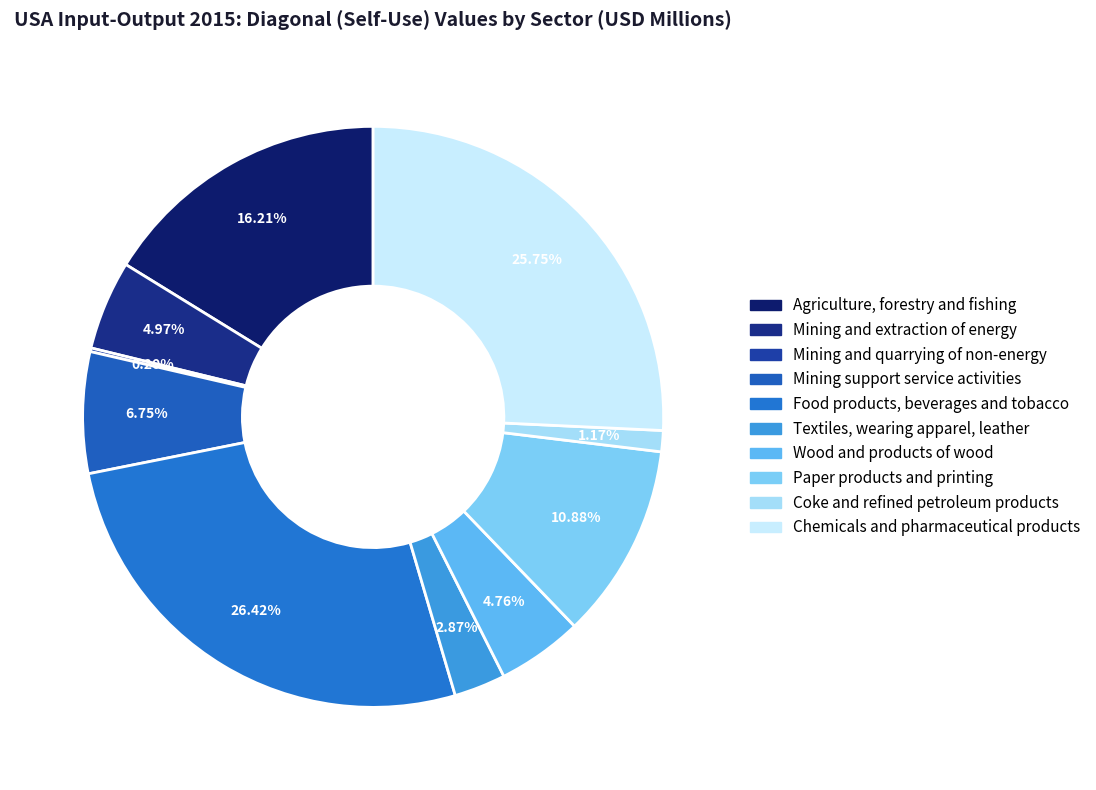

What is the smallest slice in the pie chart?

Mining and quarrying of non-energy